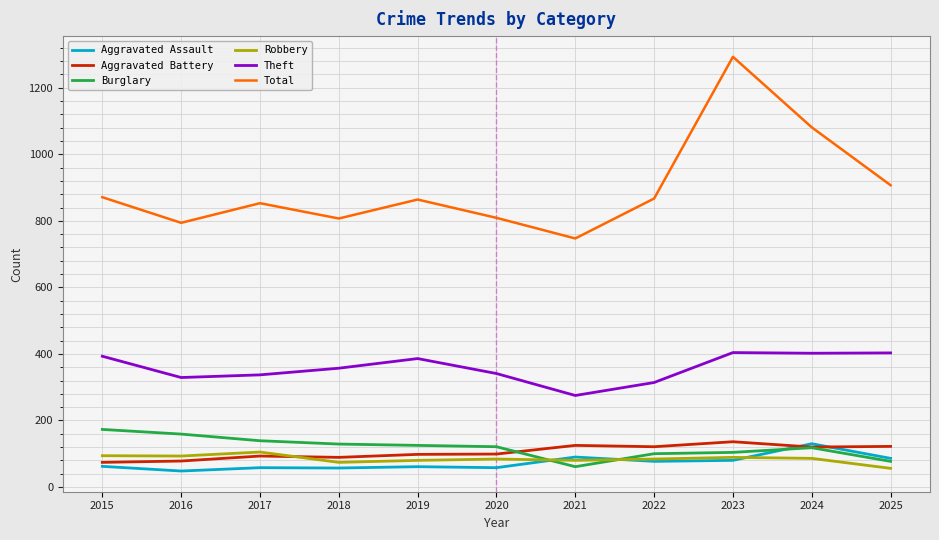

Which series has the widest spread of values?

Total